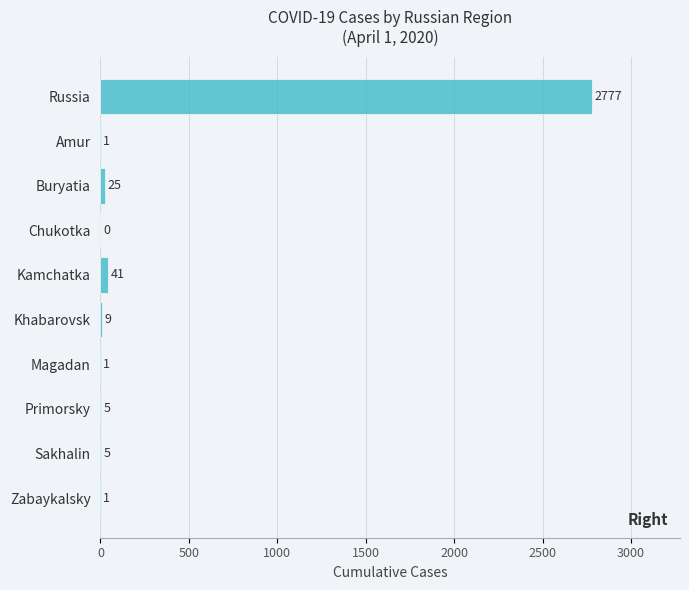

The value at Khabarovsk is 9. True or false?

True